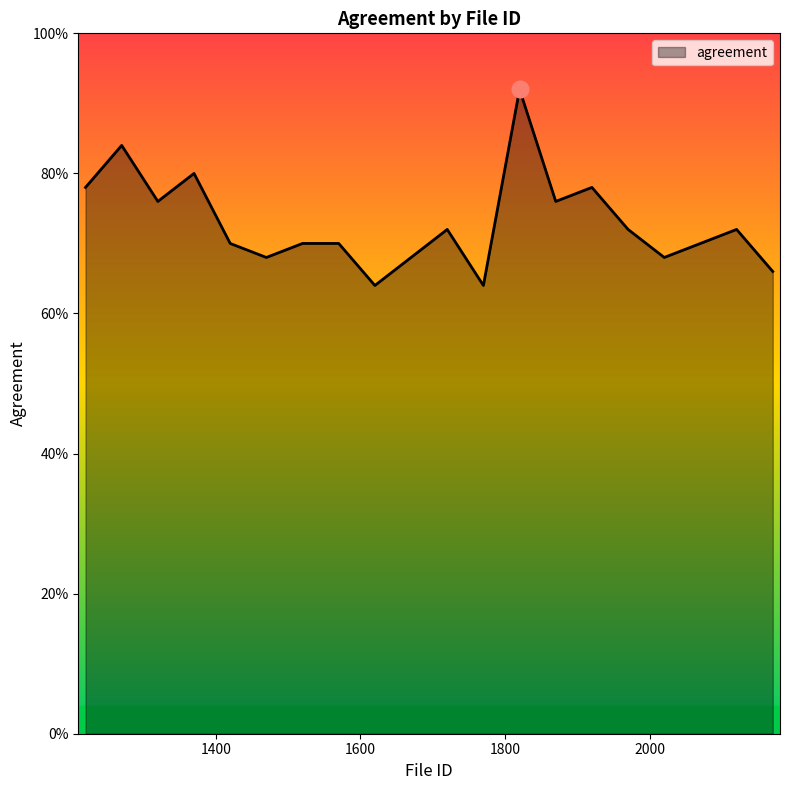

Is this an area chart (filled region under the line)?

Yes